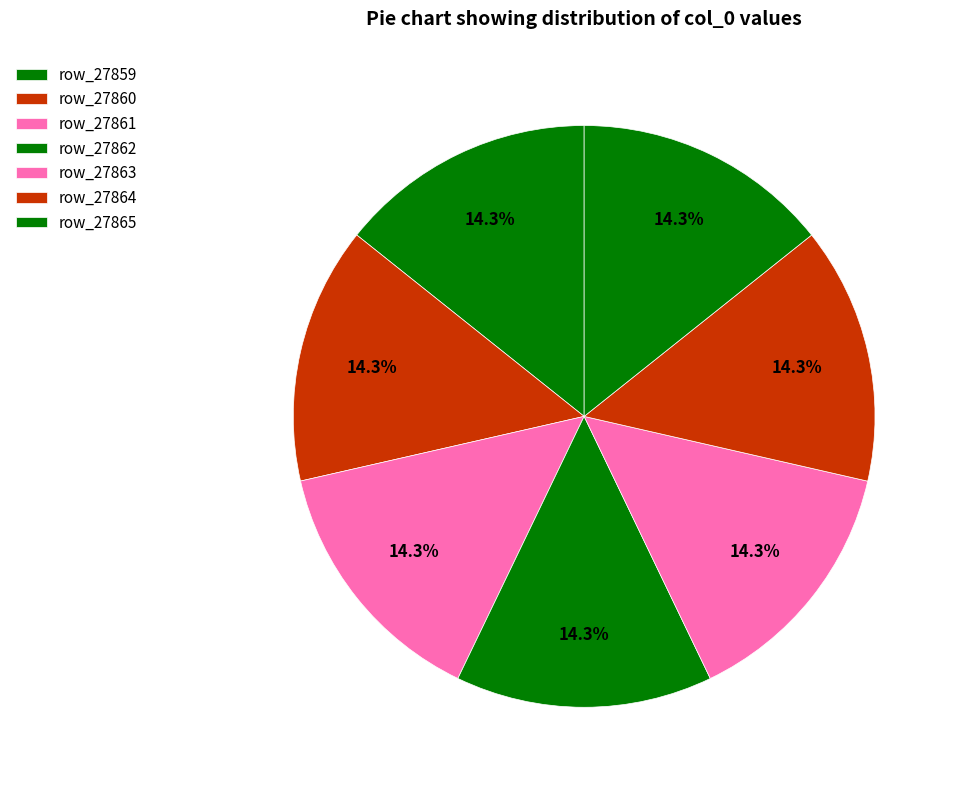

Does row_27865 represent more than half of the total?

No